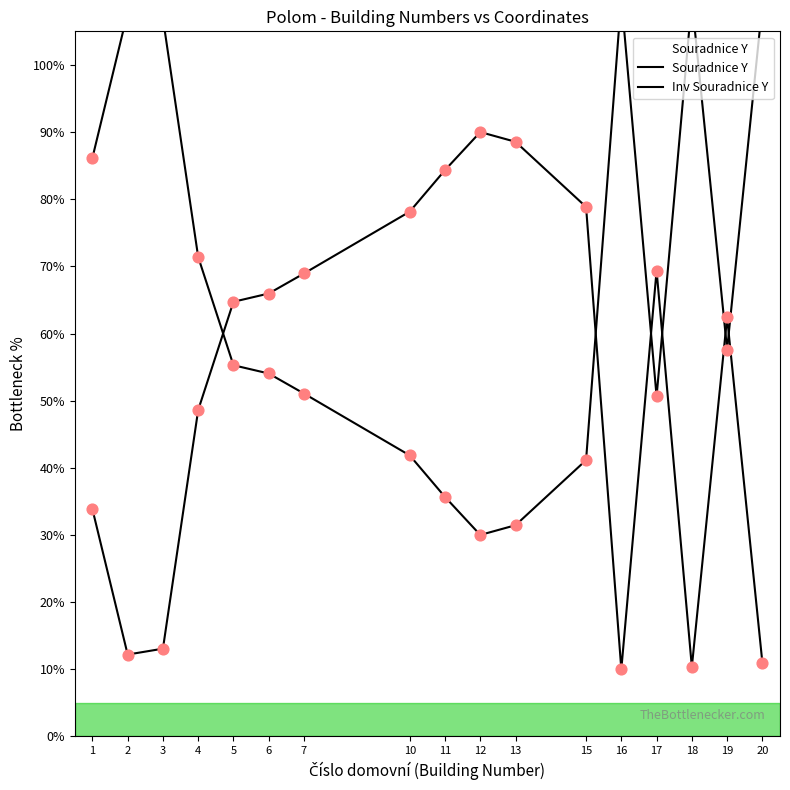

What is the change in value from 4 to 6?

+17.3